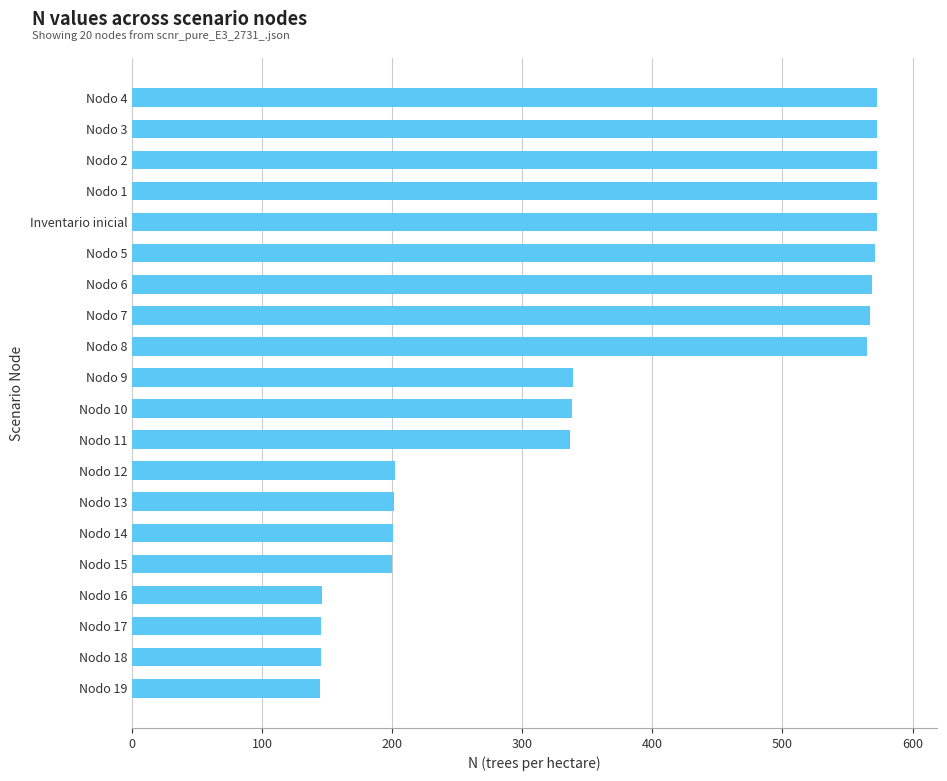

The chart shows a value of 56.8 at Nodo 14. True or false?

False